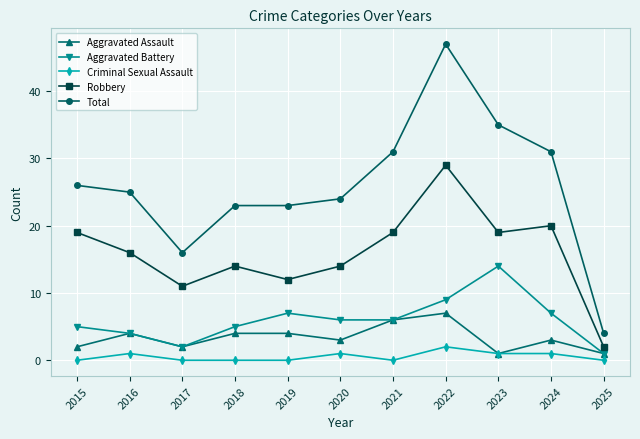

Which category has the lowest value in the Aggravated Battery series?

2025